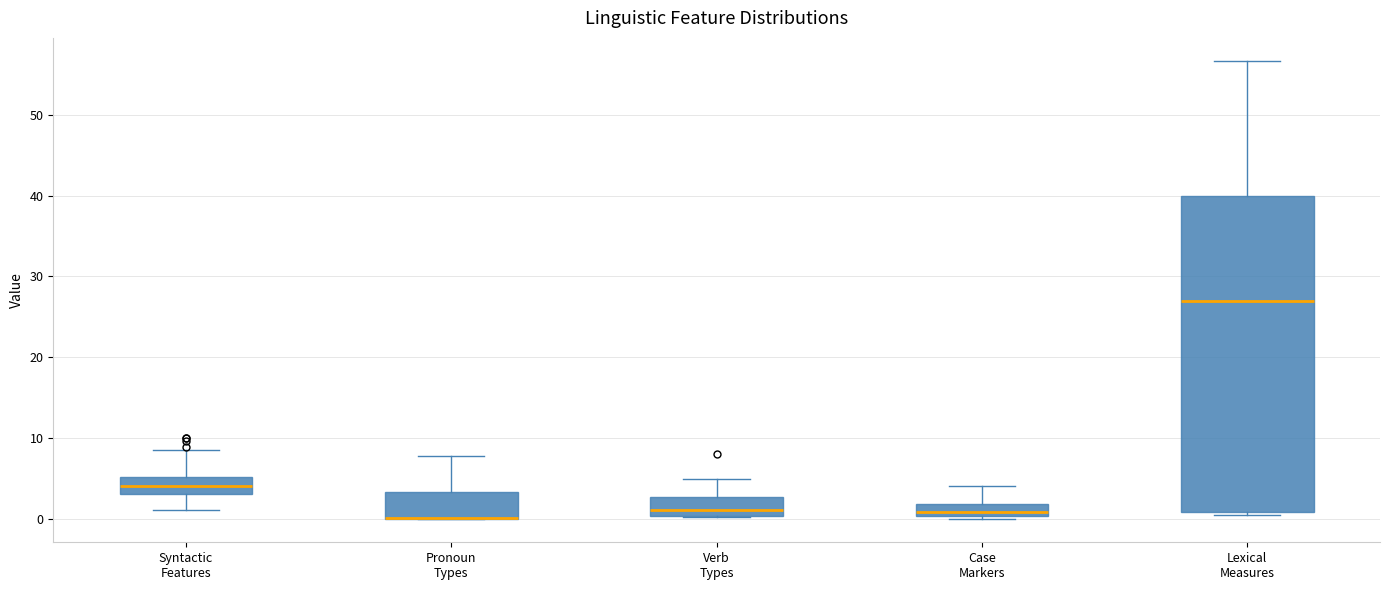

Where is the lower edge of the box for Lexical Measures on the y-axis? The values are not printed on the chart, so give them approximately, as read against the axis.

1